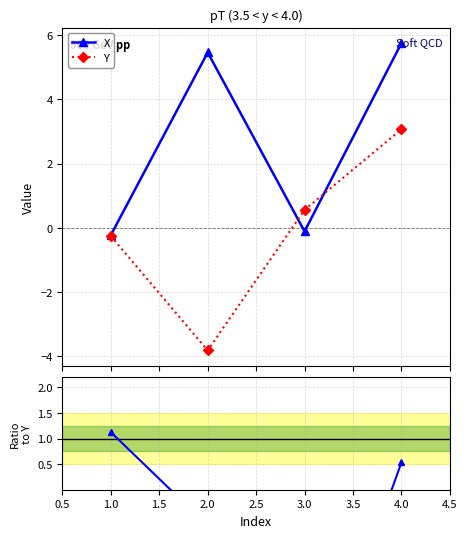

What is the value of the Y point at the 3rd from the left?

0.6